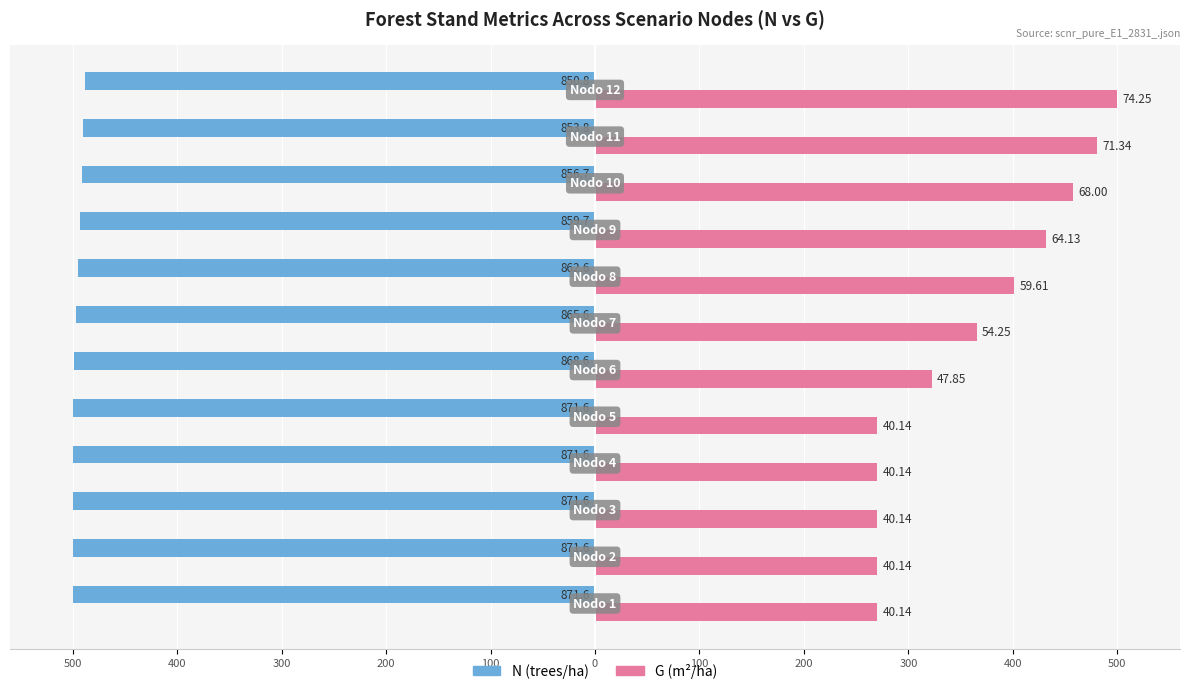

What are all the series names shown in the legend?

N (trees/ha), G (m²/ha)